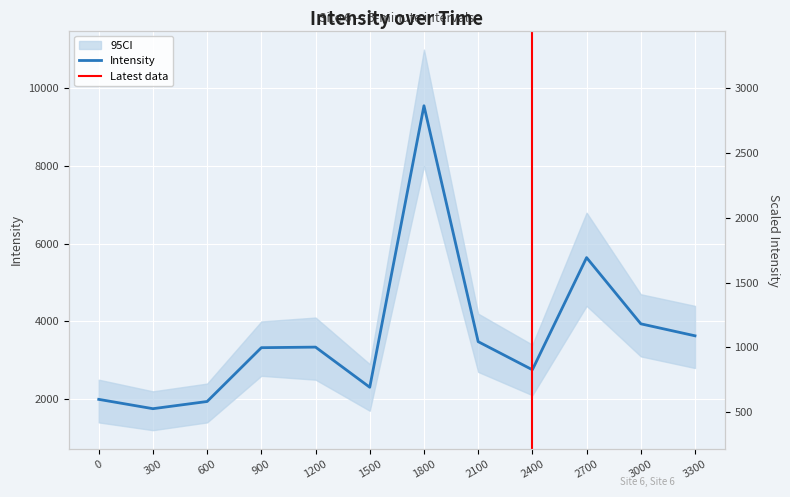

Reading left to right, what are all the values shown in this chart?

1993.6	1753.3	1938.6	3324.1	3338.7	2305.0	9553.1	3479.3	2755.6	5643.1	3938.5	3629.9